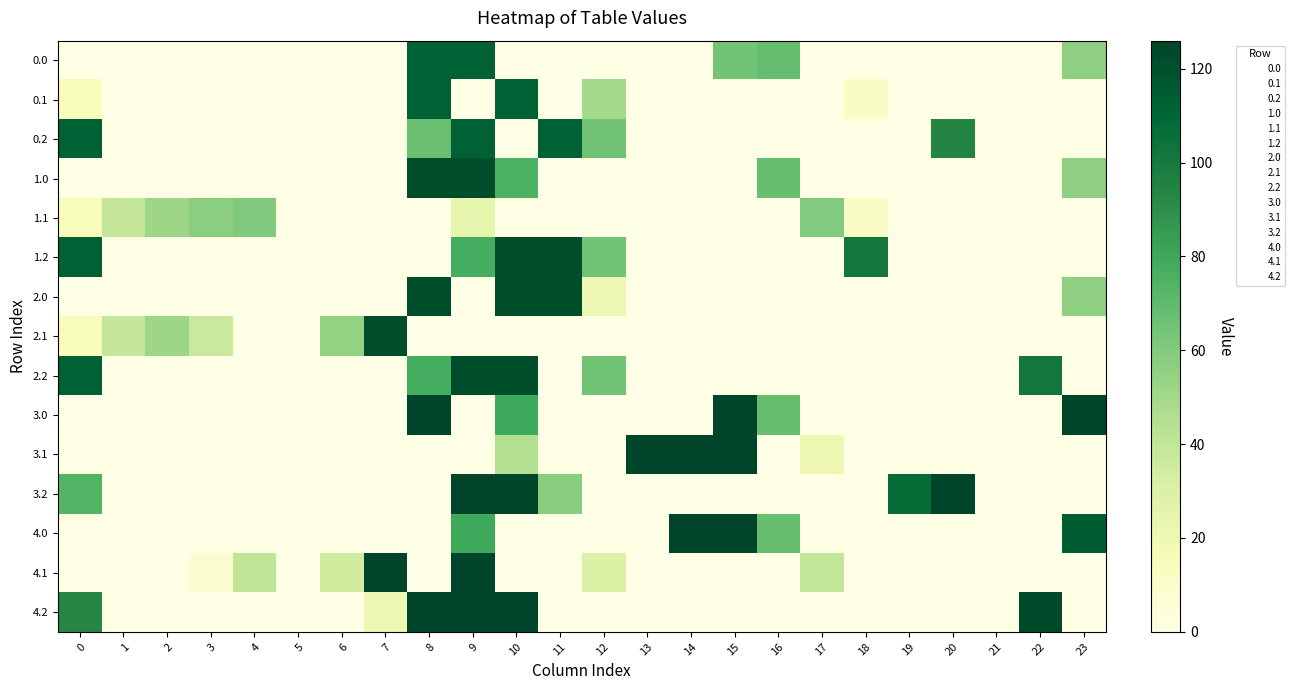

Reading right to left, extract all data points from this chart.

0.0: 23=56.3	22=0.0	21=0.0	20=0.0	19=0.0	18=0.0	17=0.0	16=67.6	15=64.4	14=0.0	13=0.0	12=0.0	11=0.0	10=0.0	9=113.0	8=113.0	7=0.0	6=0.0	5=0.0	4=0.0	3=0.0	2=0.0	1=0.0	0=0.0
0.1: 23=0.0	22=0.0	21=0.0	20=0.0	19=0.3	18=11.5	17=0.0	16=0.0	15=0.0	14=0.0	13=0.0	12=49.2	11=0.0	10=113.0	9=0.0	8=112.9	7=0.0	6=0.0	5=0.0	4=0.0	3=0.0	2=0.0	1=0.0	0=15.4
0.2: 23=0.0	22=0.0	21=0.0	20=94.4	19=0.0	18=0.0	17=0.0	16=0.0	15=0.0	14=0.0	13=0.0	12=65.2	11=113.0	10=0.0	9=113.0	8=66.8	7=0.0	6=0.0	5=0.0	4=0.0	3=0.0	2=0.0	1=0.0	0=112.9
1.0: 23=56.3	22=0.0	21=0.0	20=0.0	19=0.0	18=0.0	17=0.0	16=67.6	15=0.0	14=0.0	13=0.0	12=0.0	11=0.0	10=74.9	9=122.0	8=122.0	7=0.0	6=0.0	5=0.0	4=0.0	3=0.0	2=0.0	1=0.0	0=0.0
1.1: 23=0.0	22=0.0	21=0.0	20=0.0	19=0.3	18=11.5	17=59.9	16=0.0	15=0.0	14=0.0	13=0.0	12=0.0	11=0.0	10=0.0	9=24.3	8=0.0	7=0.0	6=0.0	5=0.0	4=60.4	3=57.3	2=52.1	1=38.9	0=15.4
1.2: 23=0.0	22=0.0	21=0.0	20=0.0	19=0.0	18=101.1	17=0.0	16=0.0	15=0.0	14=0.0	13=0.0	12=65.2	11=122.0	10=122.0	9=77.3	8=0.0	7=0.0	6=0.0	5=0.0	4=0.0	3=0.0	2=0.0	1=0.0	0=112.9
2.0: 23=56.3	22=0.0	21=0.0	20=0.0	19=0.0	18=0.0	17=0.0	16=0.0	15=0.0	14=0.0	13=0.0	12=20.5	11=122.0	10=122.0	9=0.0	8=122.0	7=0.0	6=0.0	5=0.0	4=0.0	3=0.0	2=0.0	1=0.0	0=0.0
2.1: 23=0.0	22=0.0	21=0.0	20=0.0	19=0.0	18=0.0	17=0.0	16=0.0	15=0.0	14=0.0	13=0.0	12=0.0	11=0.0	10=0.0	9=0.0	8=0.0	7=122.0	6=54.8	5=0.0	4=0.0	3=36.8	2=52.1	1=38.9	0=15.4
2.2: 23=0.0	22=101.1	21=0.0	20=0.0	19=0.0	18=0.0	17=0.0	16=0.0	15=0.0	14=0.0	13=0.0	12=65.2	11=0.0	10=122.0	9=122.0	8=77.3	7=0.0	6=0.0	5=0.0	4=0.0	3=0.0	2=0.0	1=0.0	0=112.9
3.0: 23=126.0	22=0.0	21=0.0	20=0.0	19=0.0	18=0.0	17=0.0	16=67.6	15=126.0	14=0.0	13=0.0	12=0.0	11=0.0	10=79.5	9=0.0	8=126.0	7=0.0	6=0.0	5=0.0	4=0.0	3=0.0	2=0.0	1=0.0	0=0.0
3.1: 23=0.0	22=0.0	21=0.0	20=0.0	19=0.0	18=0.0	17=19.9	16=0.0	15=126.0	14=126.0	13=126.0	12=0.0	11=0.0	10=45.4	9=0.0	8=0.0	7=0.0	6=0.0	5=0.0	4=0.0	3=0.0	2=0.0	1=0.0	0=0.0
3.2: 23=0.0	22=0.0	21=0.0	20=126.0	19=106.9	18=0.0	17=0.0	16=0.0	15=0.0	14=0.0	13=0.0	12=0.0	11=57.6	10=126.0	9=126.0	8=0.0	7=0.0	6=0.0	5=0.0	4=0.0	3=0.0	2=0.0	1=0.0	0=72.9
4.0: 23=115.1	22=0.0	21=0.0	20=0.0	19=0.0	18=0.0	17=0.0	16=67.6	15=126.0	14=126.0	13=0.0	12=0.0	11=0.0	10=0.0	9=79.5	8=0.0	7=0.0	6=0.0	5=0.0	4=0.0	3=0.0	2=0.0	1=0.0	0=0.0
4.1: 23=0.0	22=0.0	21=0.0	20=0.0	19=0.0	18=0.0	17=39.9	16=0.0	15=0.0	14=0.0	13=0.0	12=29.2	11=0.0	10=0.0	9=126.0	8=0.0	7=126.0	6=34.8	5=0.0	4=40.4	3=7.8	2=0.0	1=0.0	0=0.0
4.2: 23=0.0	22=123.8	21=0.0	20=0.0	19=0.0	18=0.0	17=0.0	16=0.0	15=0.0	14=0.0	13=0.0	12=0.0	11=0.0	10=126.0	9=126.0	8=126.0	7=21.2	6=0.0	5=0.0	4=0.0	3=0.0	2=0.0	1=0.0	0=92.9